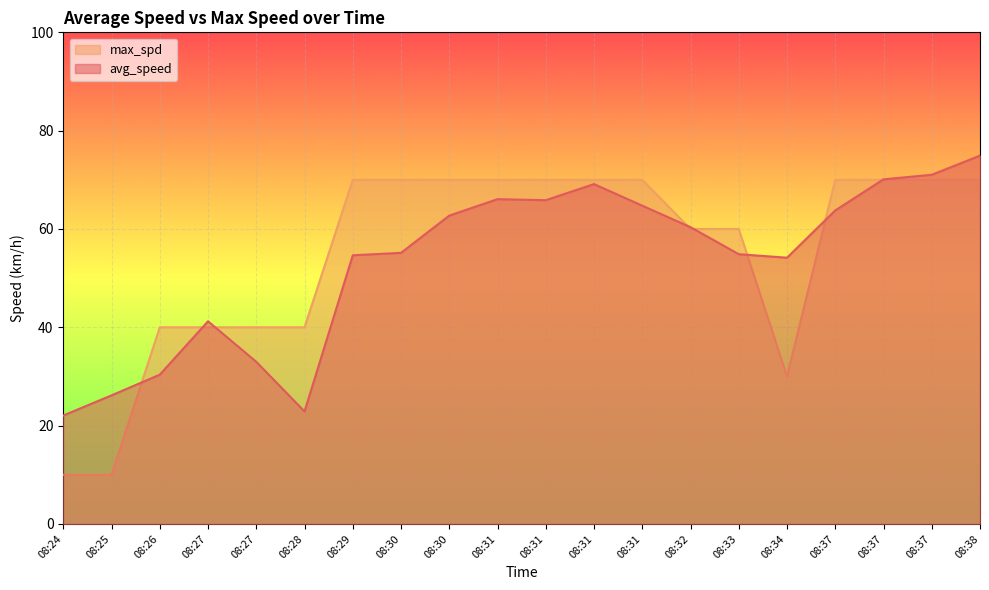

What is the value of the max_spd point at the 2nd from the left?

10.0